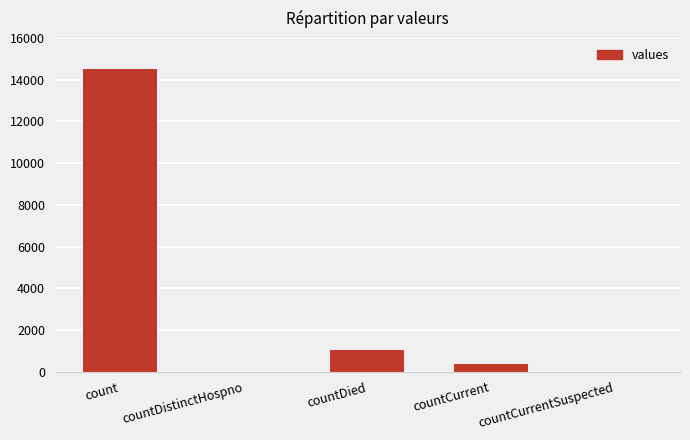

Reading right to left, what are all the values shown in this chart?

countCurrentSuspected=0	countCurrent=345	countDied=1033	countDistinctHospno=0	count=14488